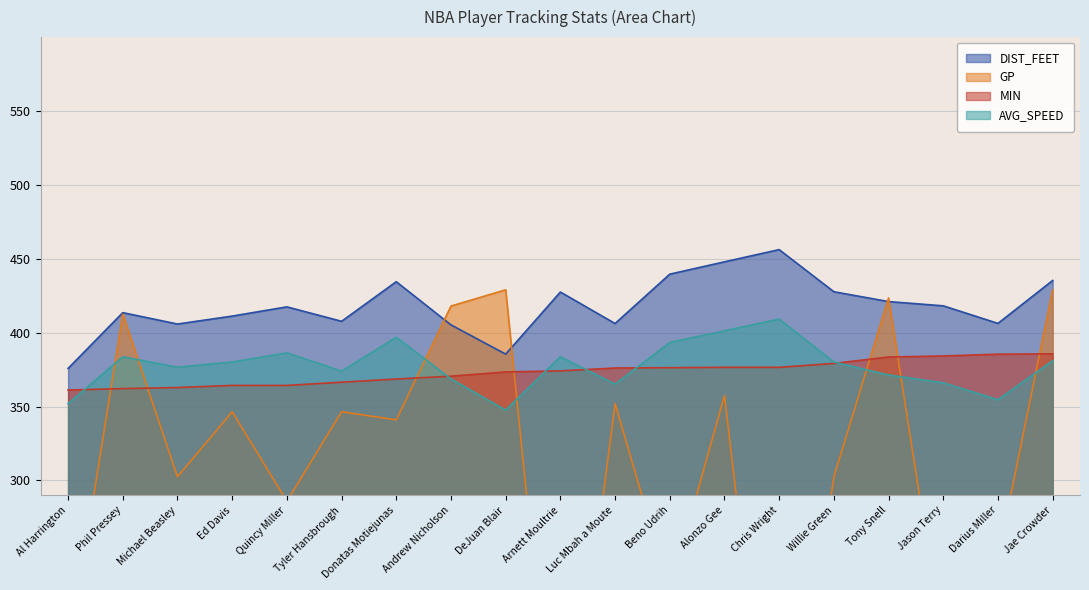

At which label does DIST_FEET first exceed 417?

Quincy Miller